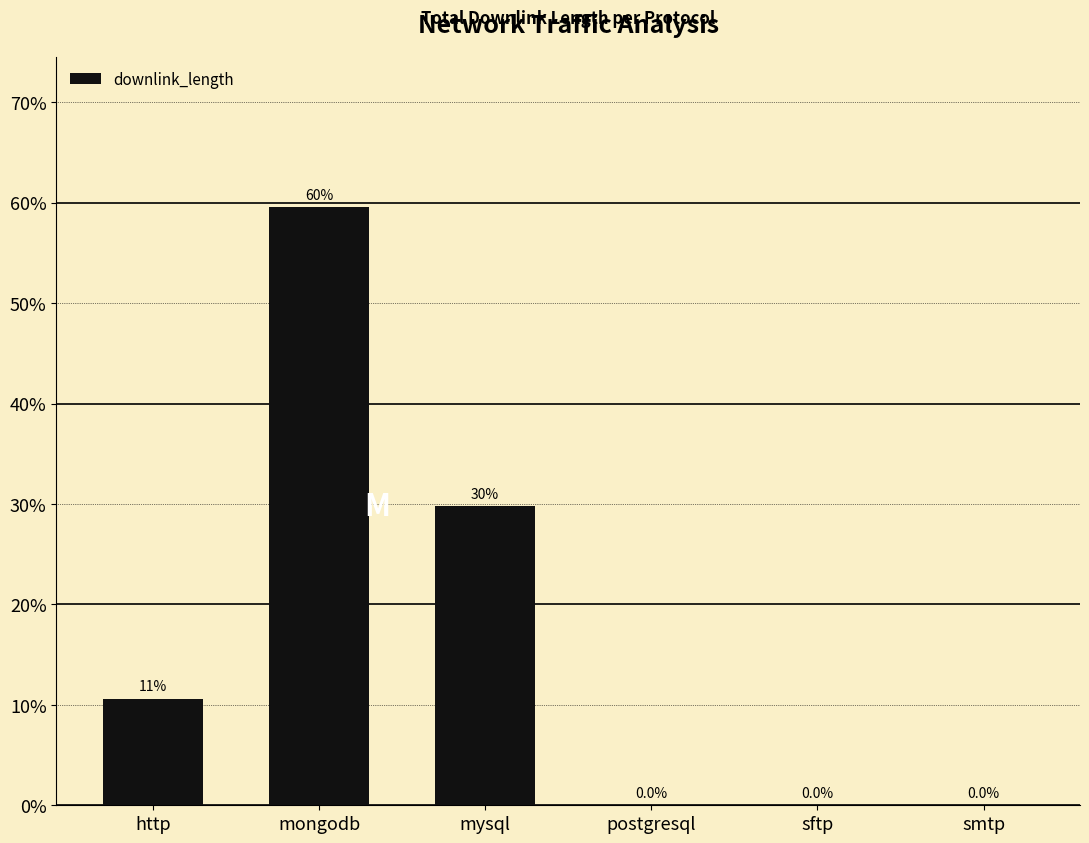

The chart shows a value of 10.1 at mysql. True or false?

False